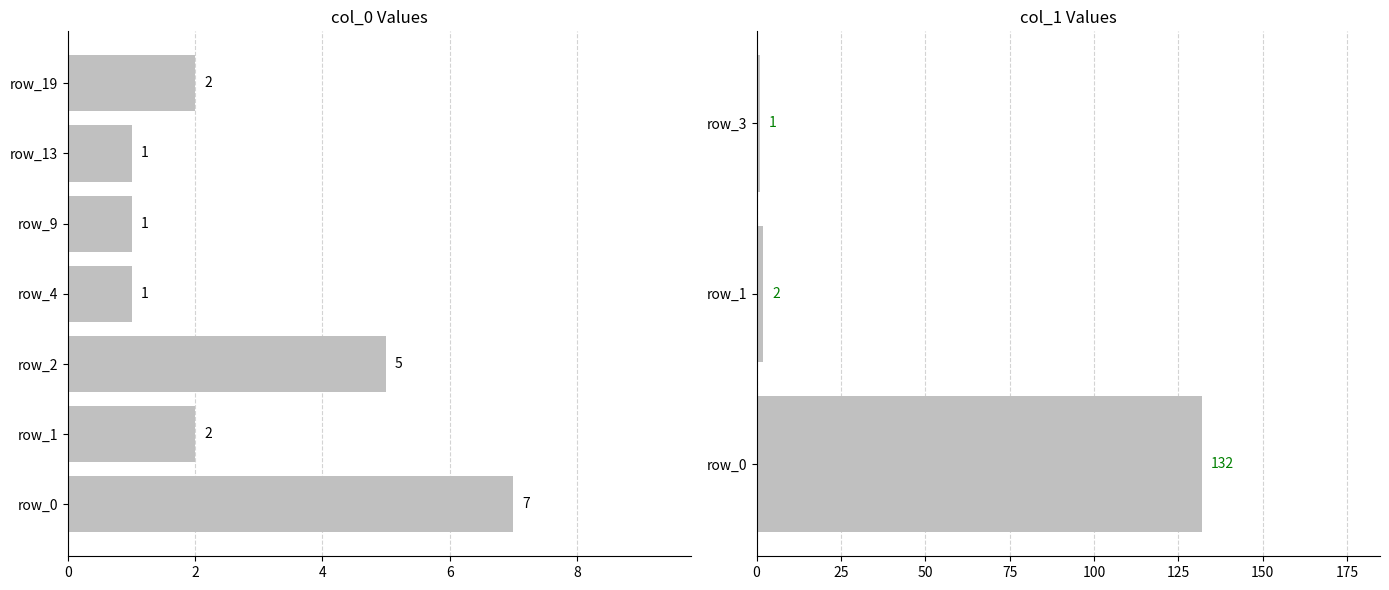

Does the chart contain stacked bars?

No